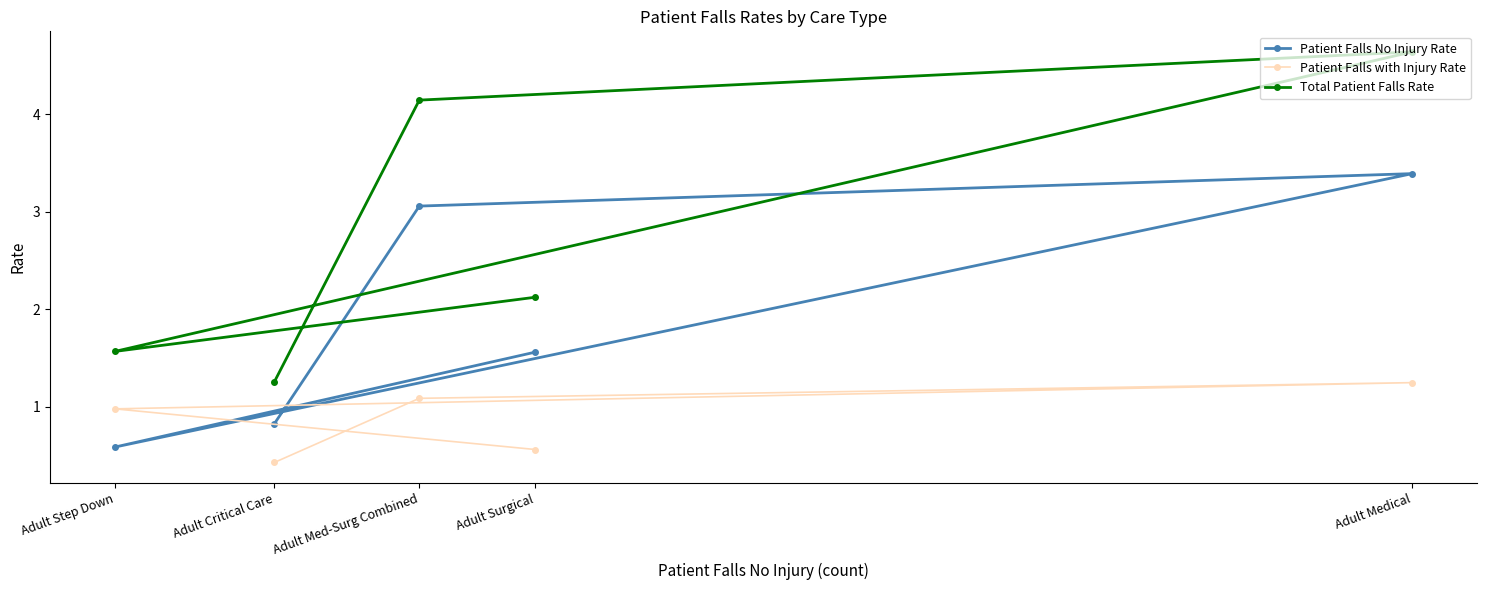

True or false: Patient Falls No Injury Rate and Total Patient Falls Rate cross at least once.

False